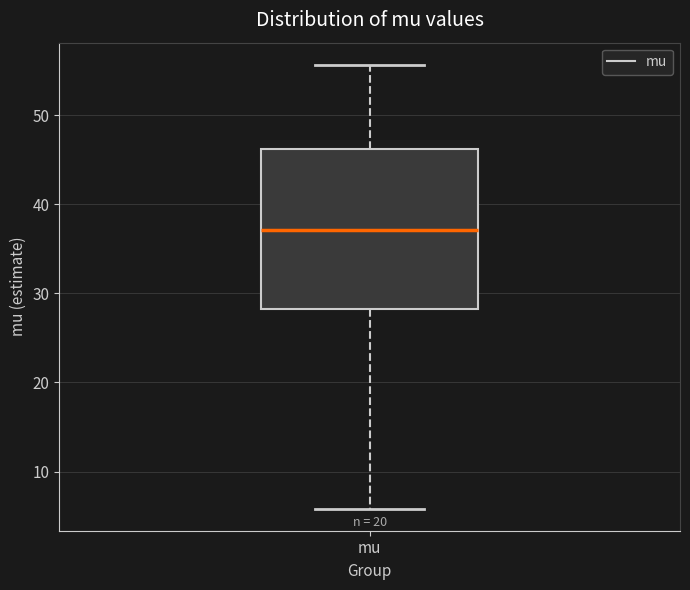

Where is the upper edge of the box for mu on the y-axis? The values are not printed on the chart, so give them approximately, as read against the axis.

46